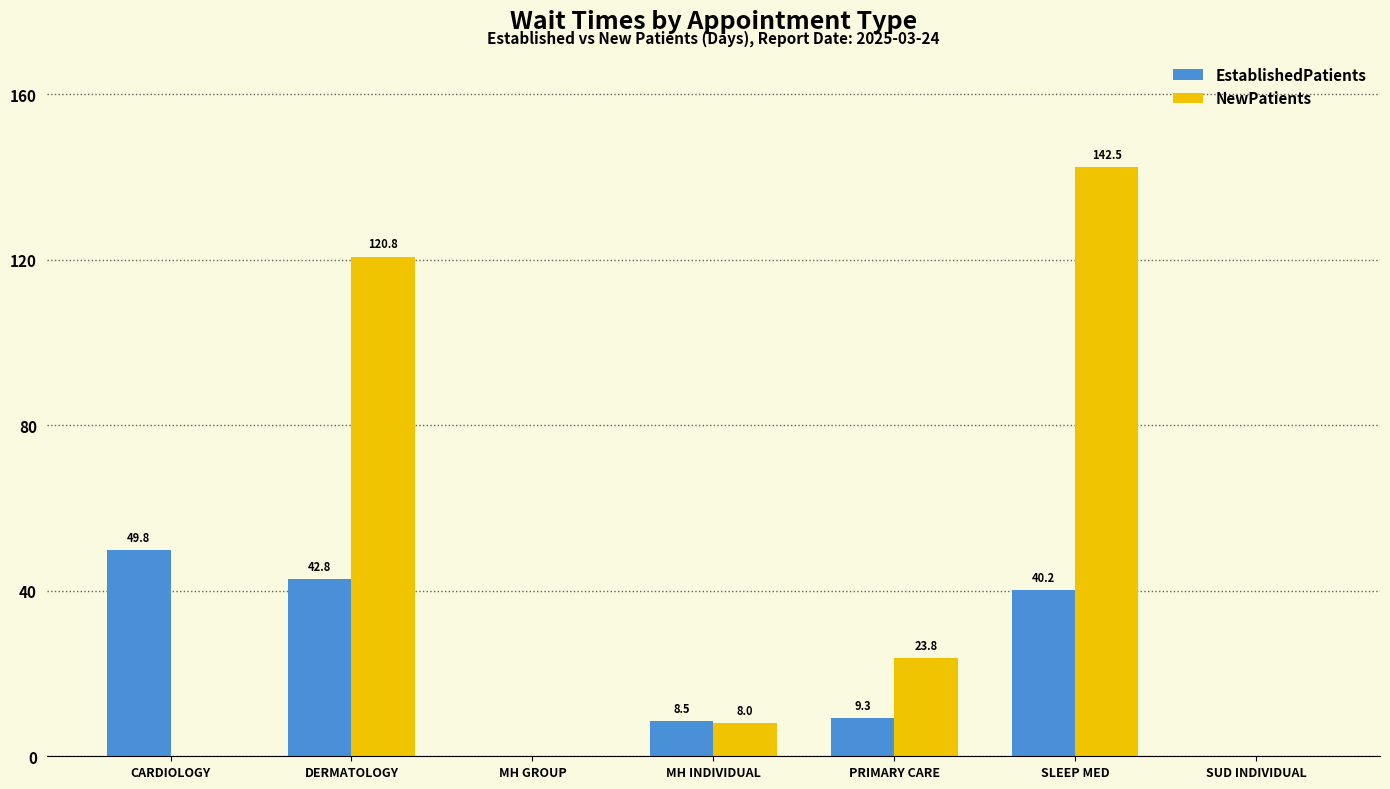

At which label does EstablishedPatients reach its peak?

CARDIOLOGY